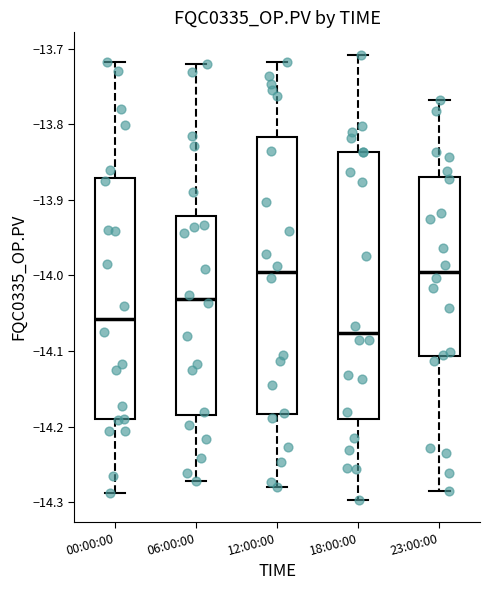

Comparing the boxes themselves (not the whiskers), which one is the tallest?

12:00:00